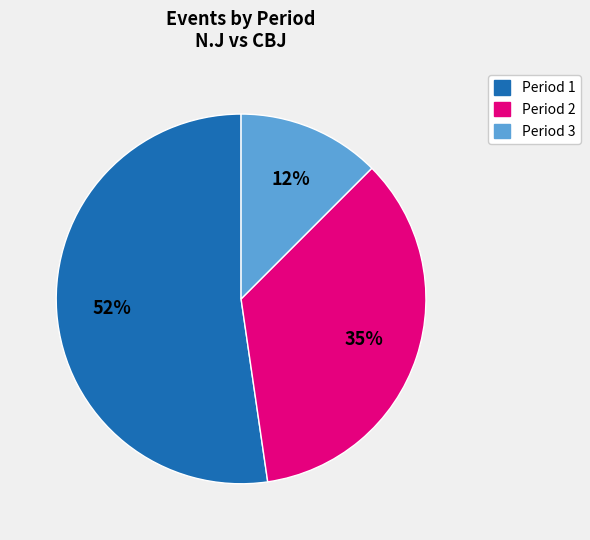

To the nearest percent, what is the average slice percentage?

33%